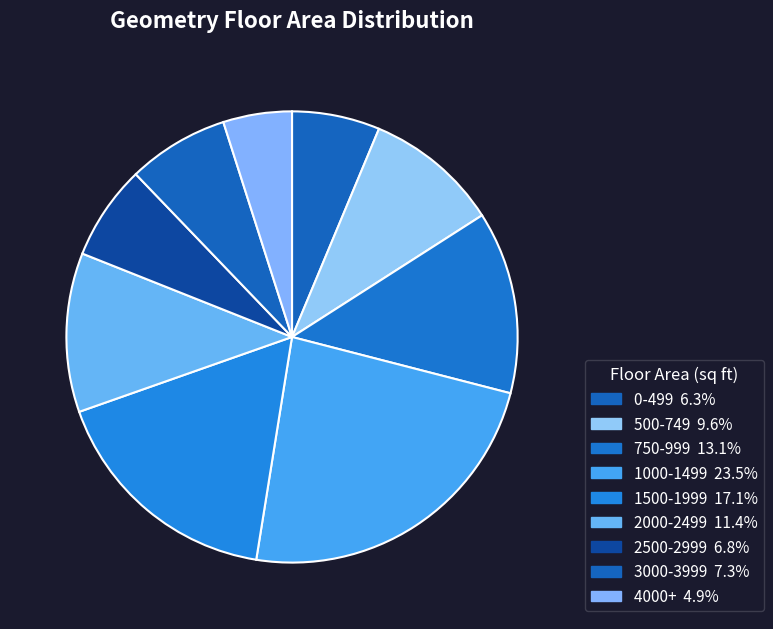

What percentage is the 4000+ slice, to the nearest percent?

5%